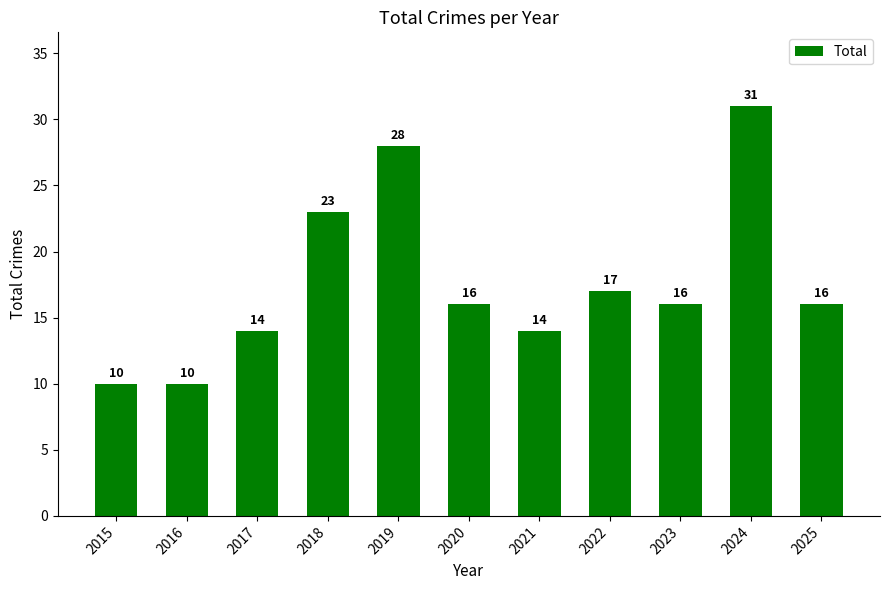

True or false: the data shows 8 at 2020.

False